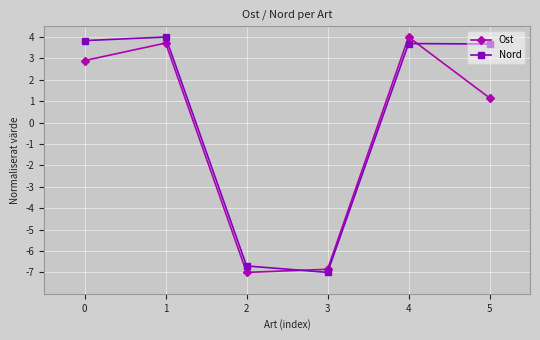

The value of Nord at 2 is -3.2. True or false?

False